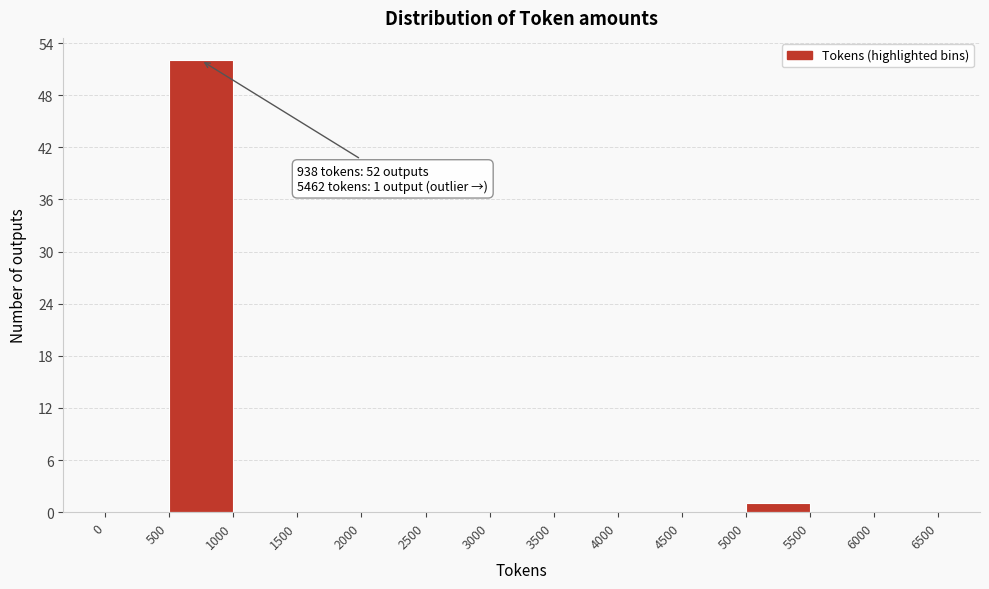

Which range on the x-axis has the tallest bar?

500 to 1000